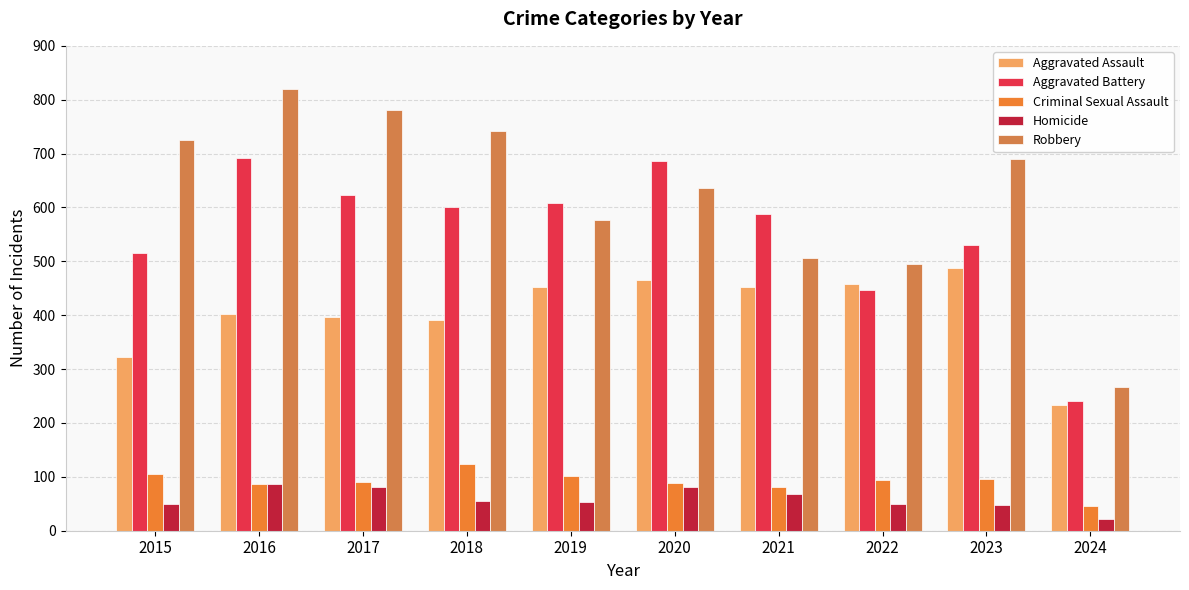

Which series has the widest spread of values?

Robbery